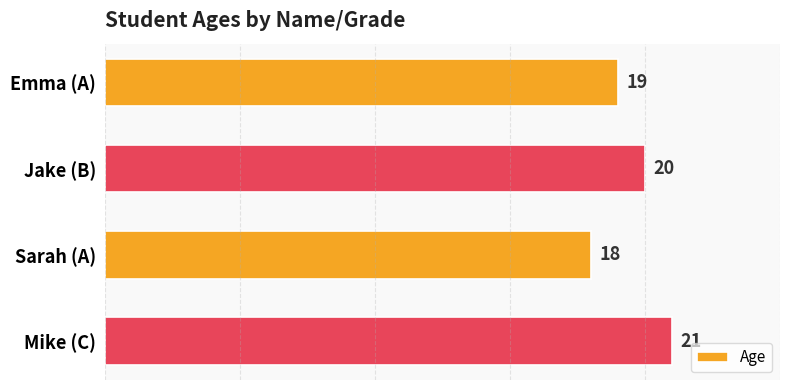

What is the change in value from Emma (A) to Mike (C)?

+2